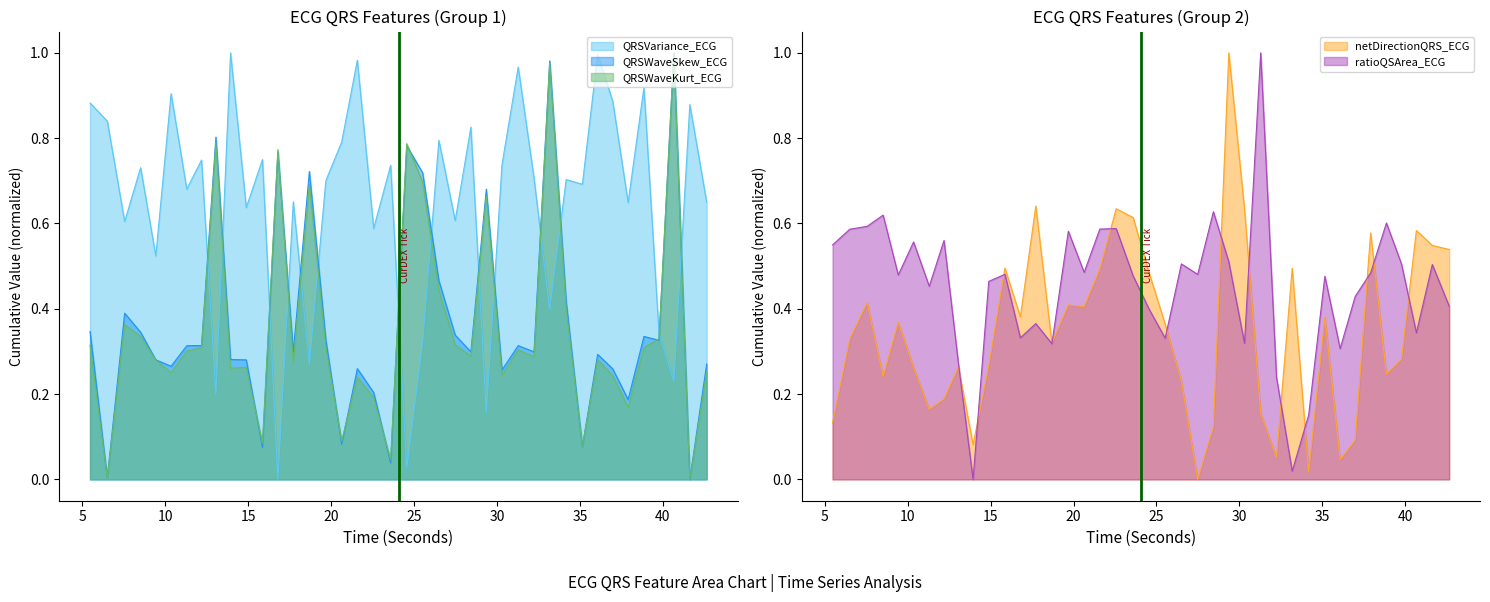

Which series has the largest total across all categories?

QRSVariance_ECG